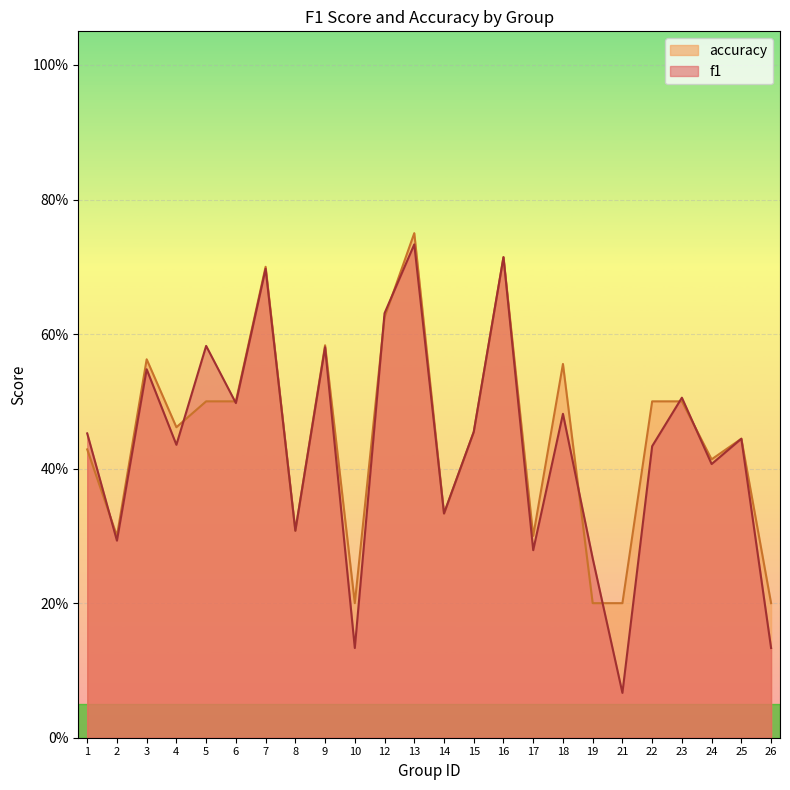

At which label is accuracy closest to 0?

10